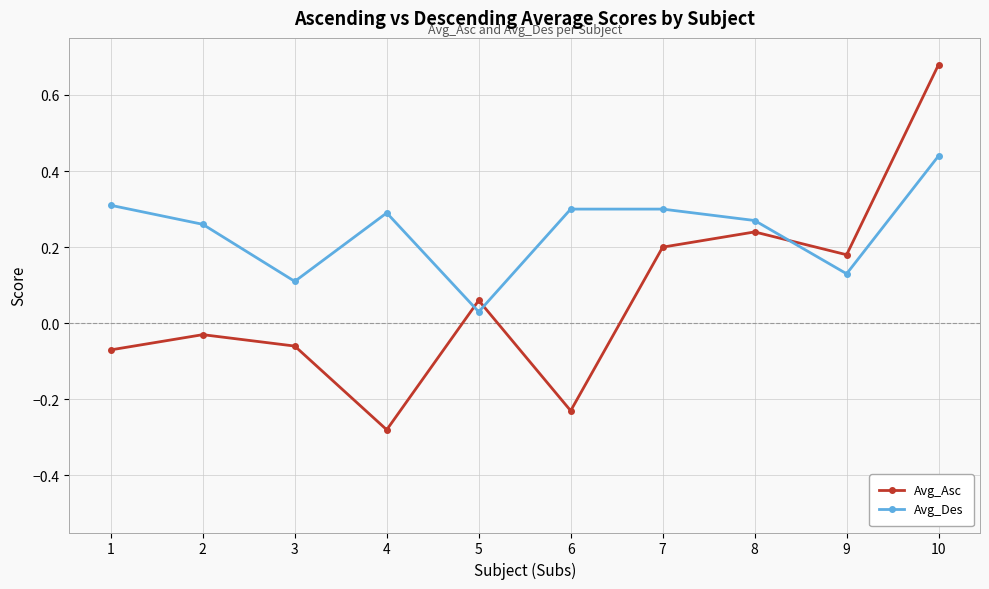

At which label is Avg_Des closest to 0?

5